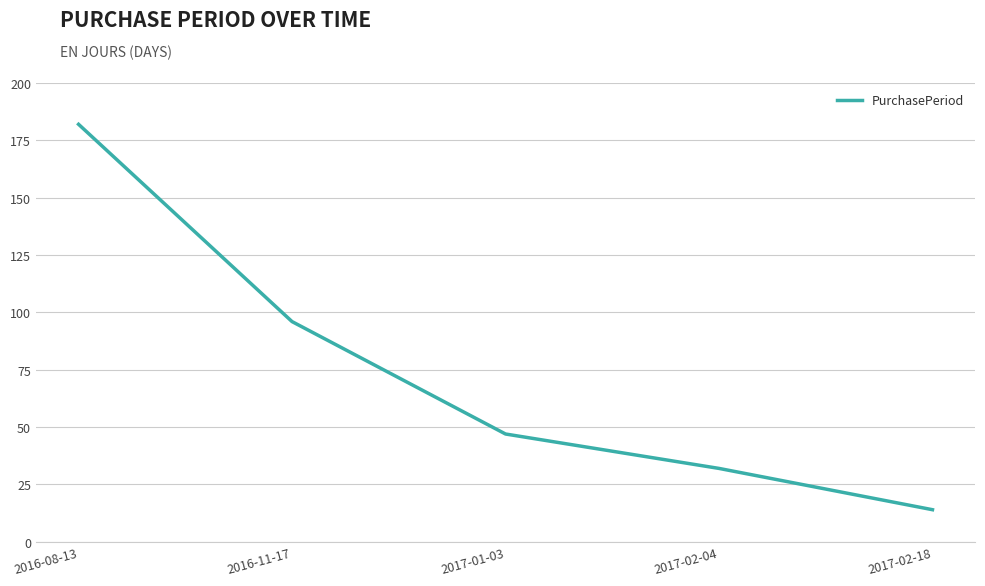

Reading right to left, transcribe all the data shown in this chart.

2017-02-18=14	2017-02-04=32	2017-01-03=47	2016-11-17=96	2016-08-13=182